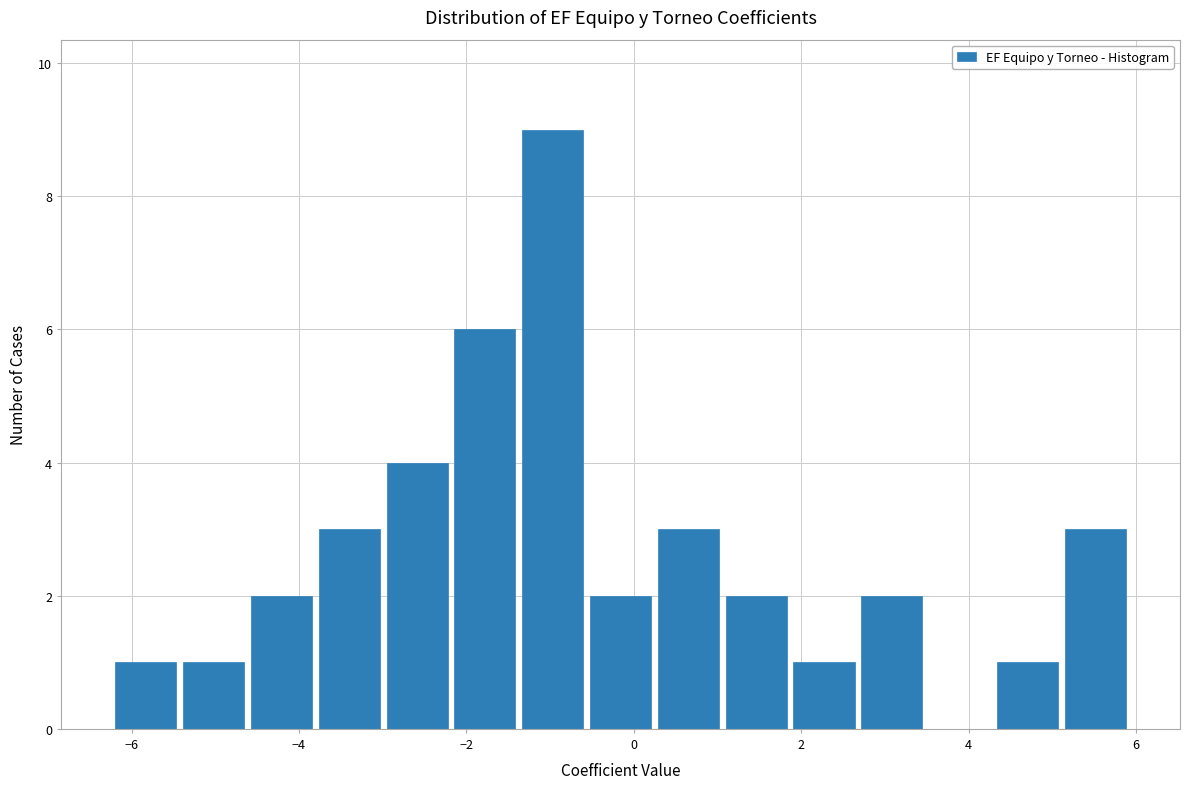

Reading left to right, transcribe this chart: for each bar, give the range it covers on the x-axis and its height. Neither the bar edges nor the heights are printed on the chart, so give them approximately, as read against the axes.

-6.2 to -5.4: 1
-5.4 to -4.6: 1
-4.6 to -3.8: 2
-3.8 to -3.0: 3
-3.0 to -2.2: 4
-2.2 to -1.4: 6
-1.4 to -0.6: 9
-0.6 to 0.2: 2
0.2 to 1.0: 3
1.0 to 1.8: 2
1.8 to 2.6: 1
2.6 to 3.4: 2
3.4 to 4.2: 0
4.2 to 5.2: 1
5.2 to 6.0: 3